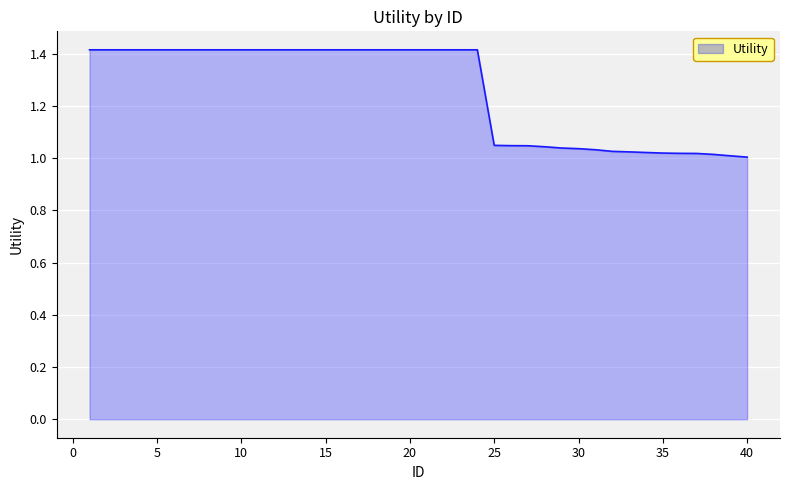

What is the difference between the maximum and minimum values?

0.4